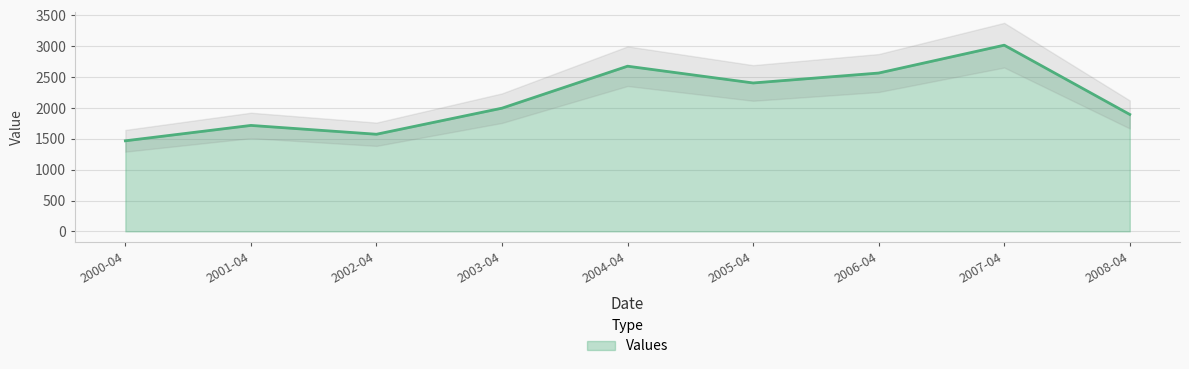

What is the maximum value for Values?

3018.3